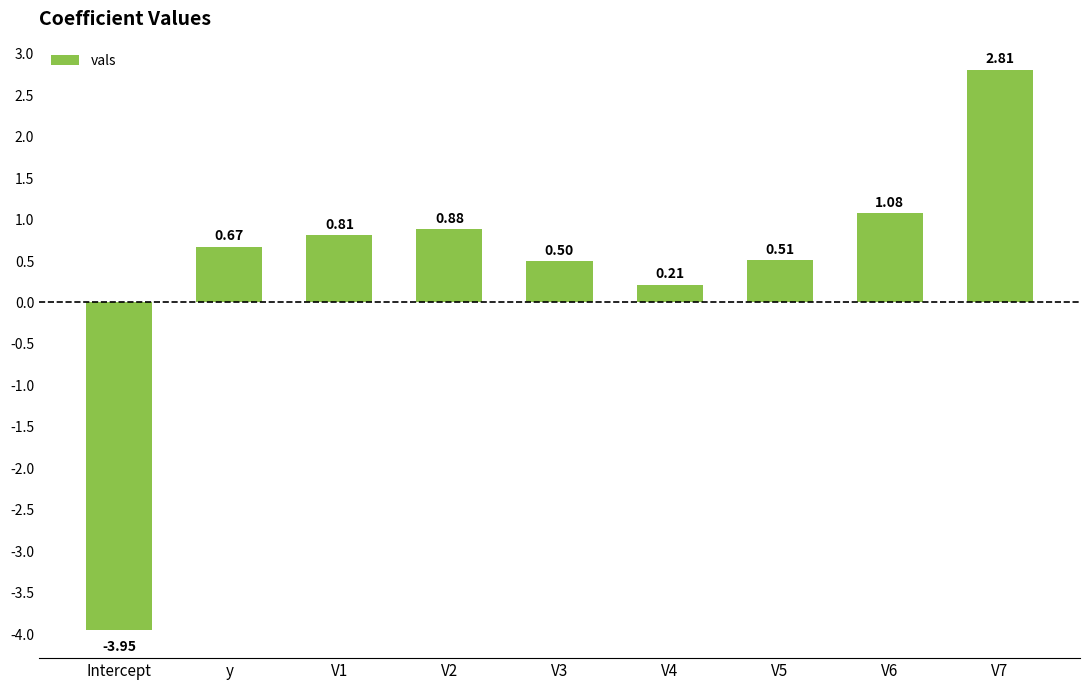

What is the greatest value displayed?

2.8